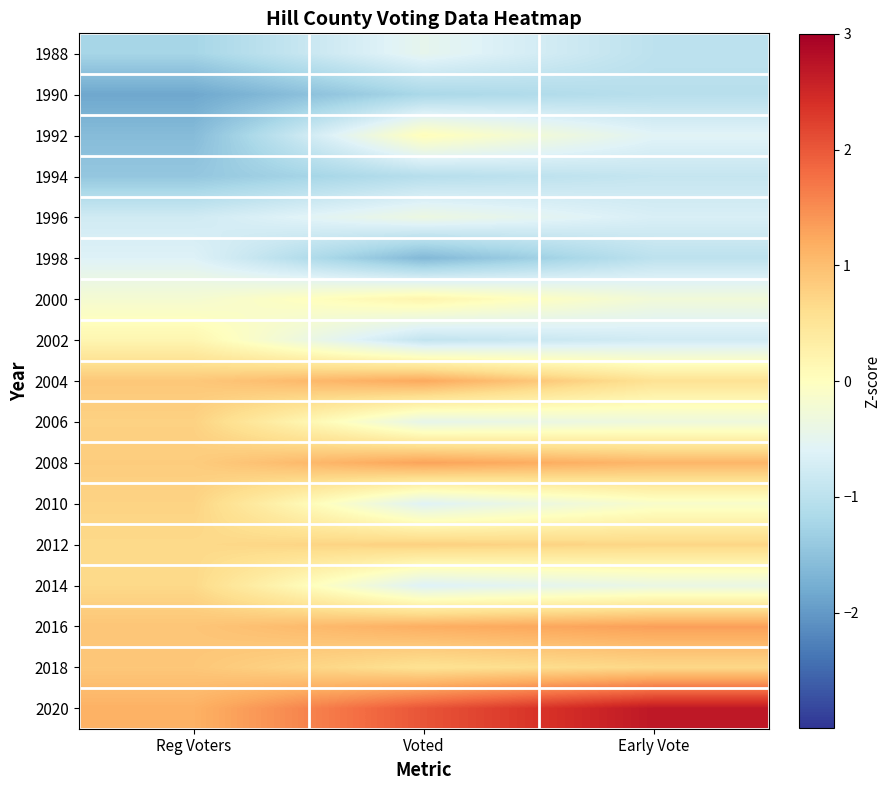

Between Early Vote and Voted, which is larger?

Voted